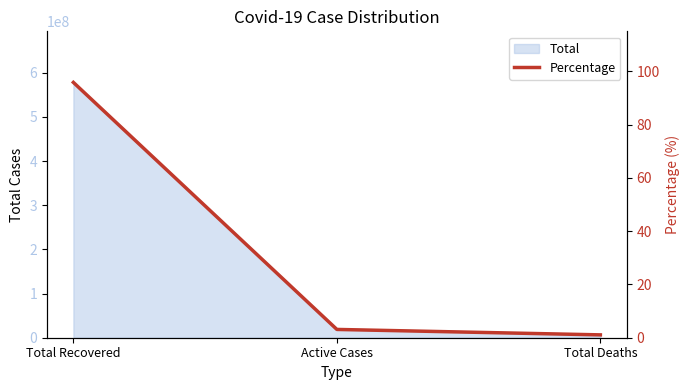

What is the maximum value shown in the chart?

95.8